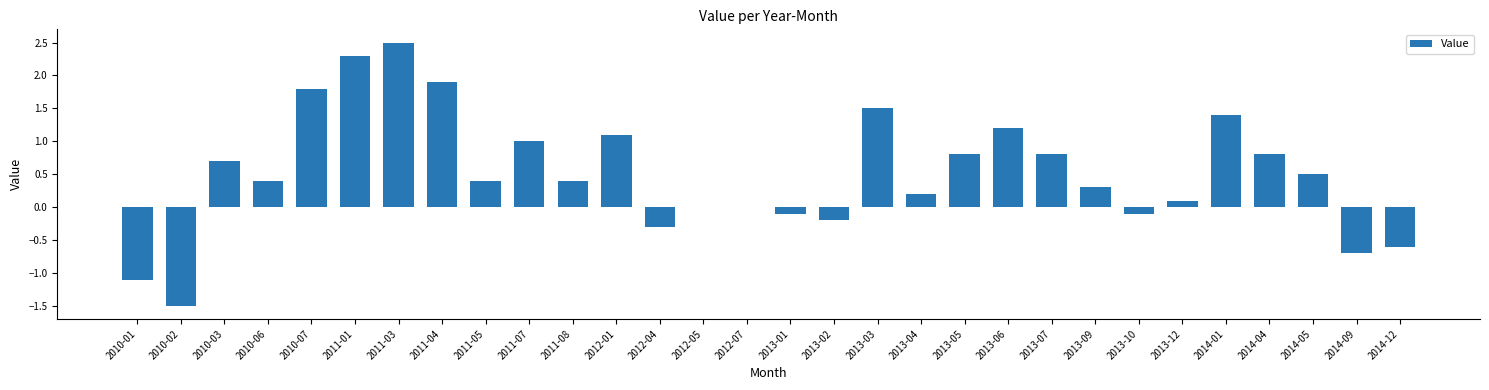

What is the sum of the values at 2013-06 and 2011-05?

1.6